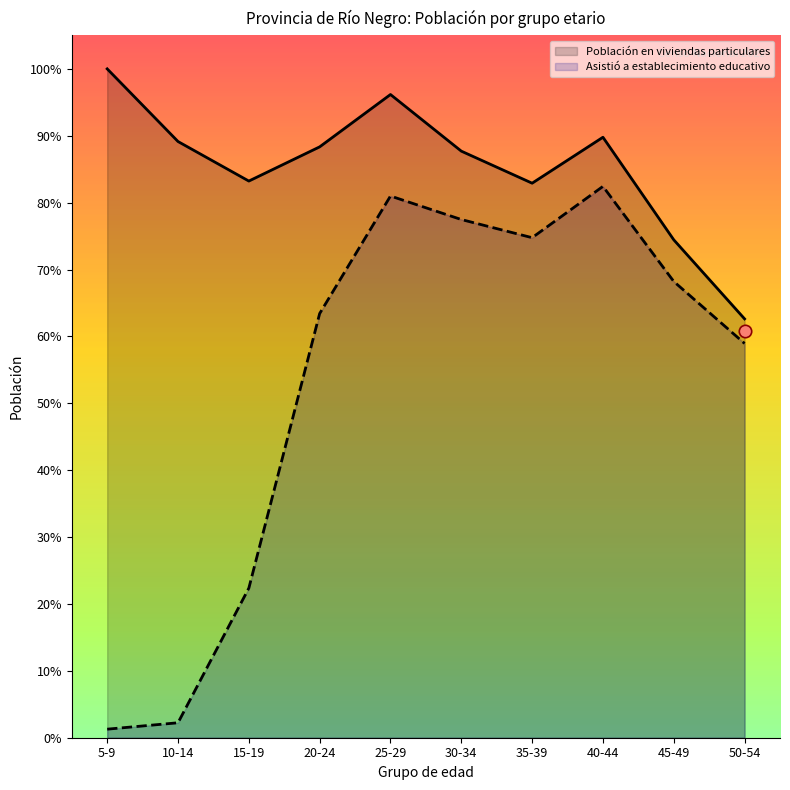

Which series reaches the minimum Y coordinate?

Asistió a establecimiento educativo